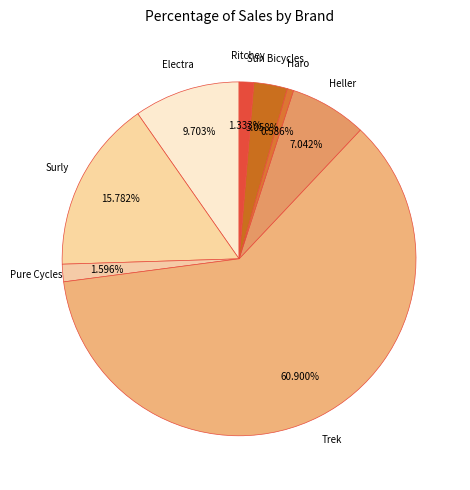

Count the number of slices in the pie.

8